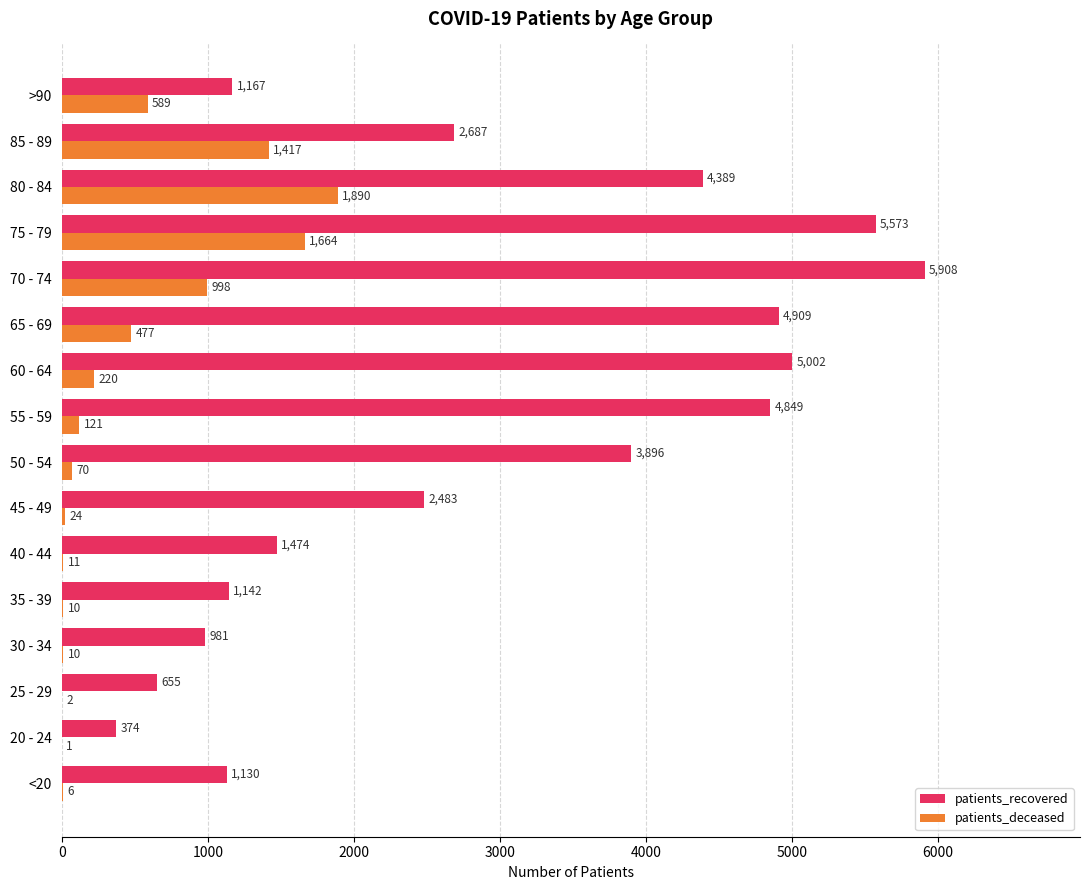

Which series has the largest range (max minus min)?

patients_recovered